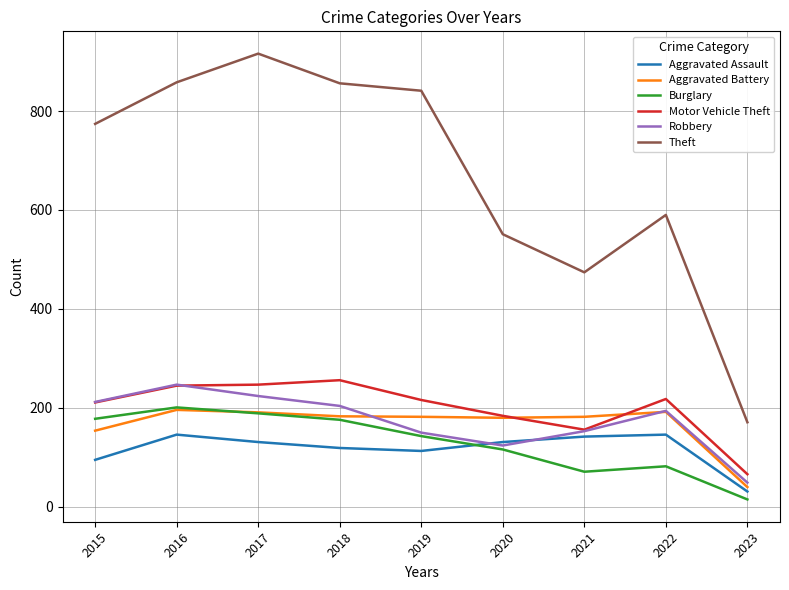

The Robbery series shows 411 at 2016. True or false?

False